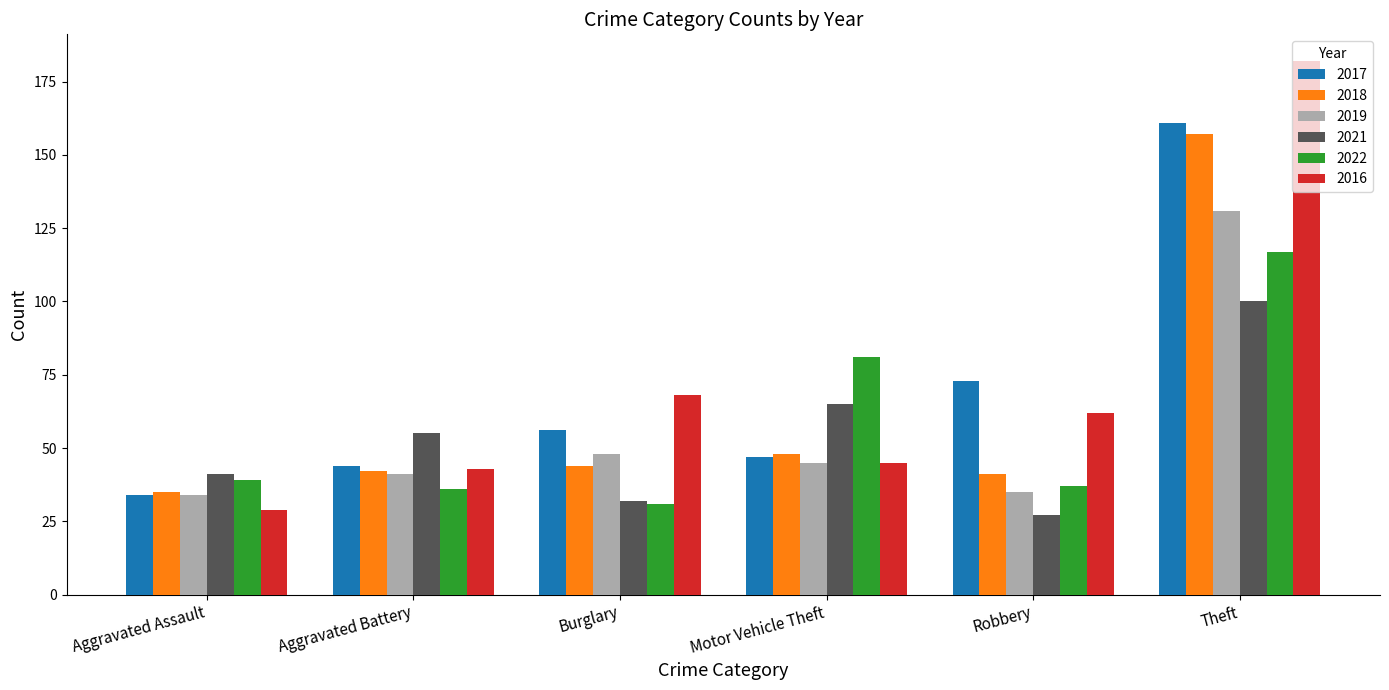

What is the highest value of the 2018 series?

157